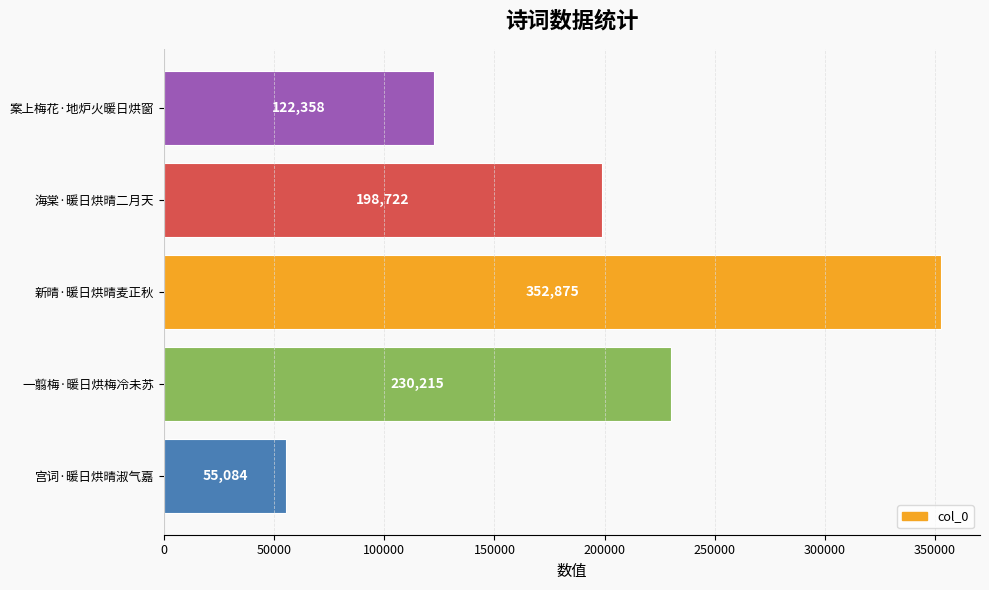

Rank the categories by value from lowest to highest.

宫词·暖日烘晴淑气嘉, 案上梅花·地炉火暖日烘窗, 海棠·暖日烘晴二月天, 一翦梅·暖日烘梅冷未苏, 新晴·暖日烘晴麦正秋